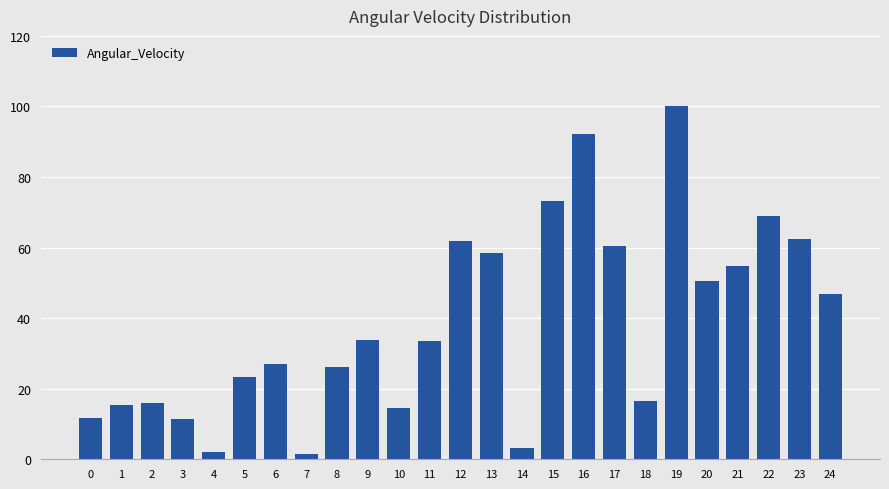

Count the number of categories in the chart.

25